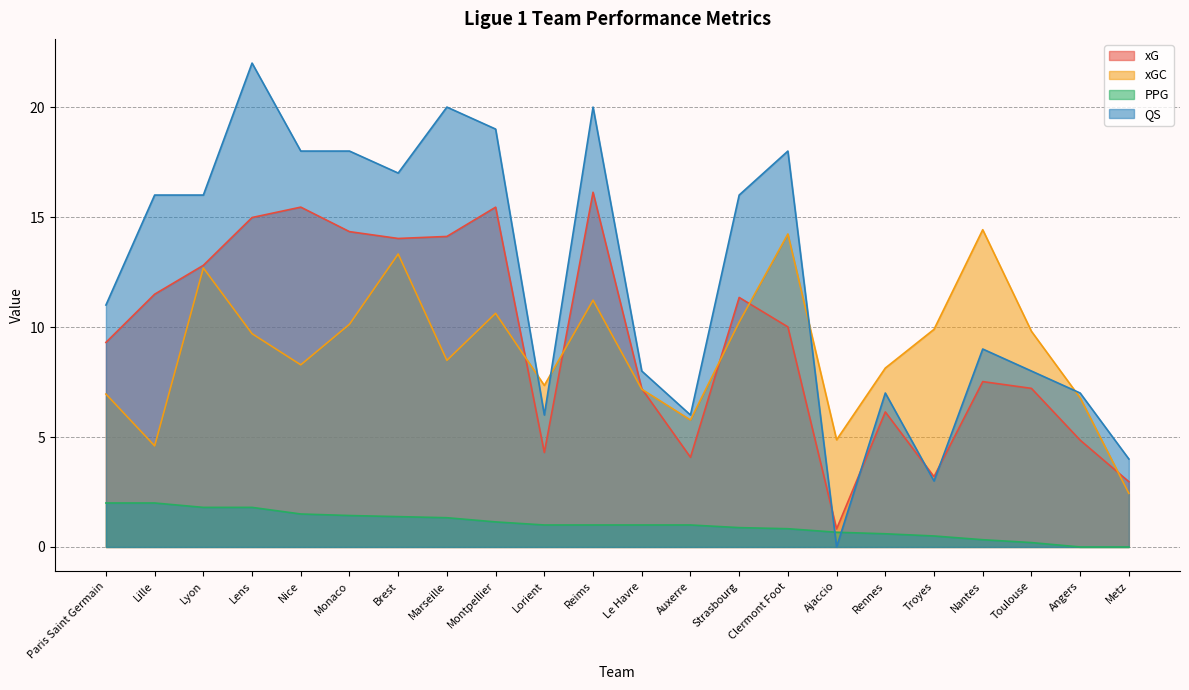

Which series has the largest range (max minus min)?

QS